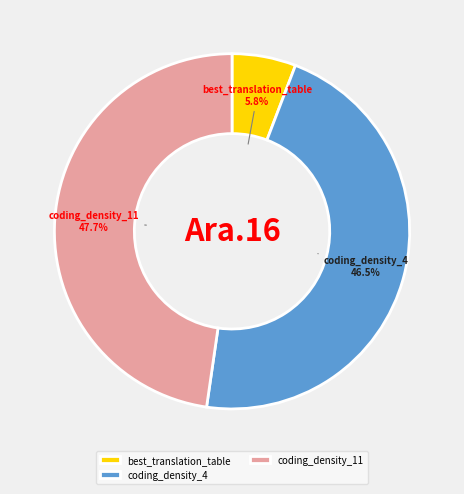

Between coding_density_11 and best_translation_table, which is larger?

coding_density_11